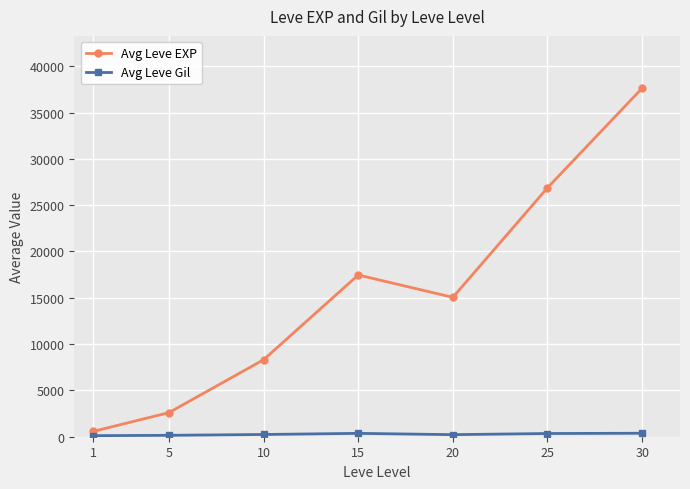

What is the maximum value for Avg Leve EXP?

37633